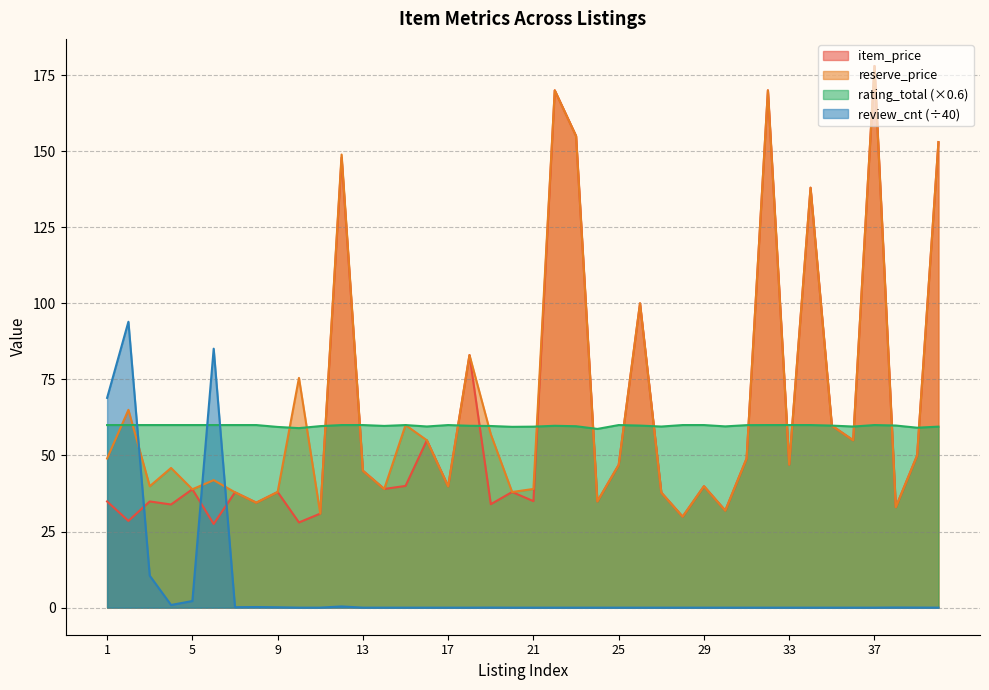

What are all the series names shown in the legend?

item_price, reserve_price, rating_total (×0.6), review_cnt (÷40)